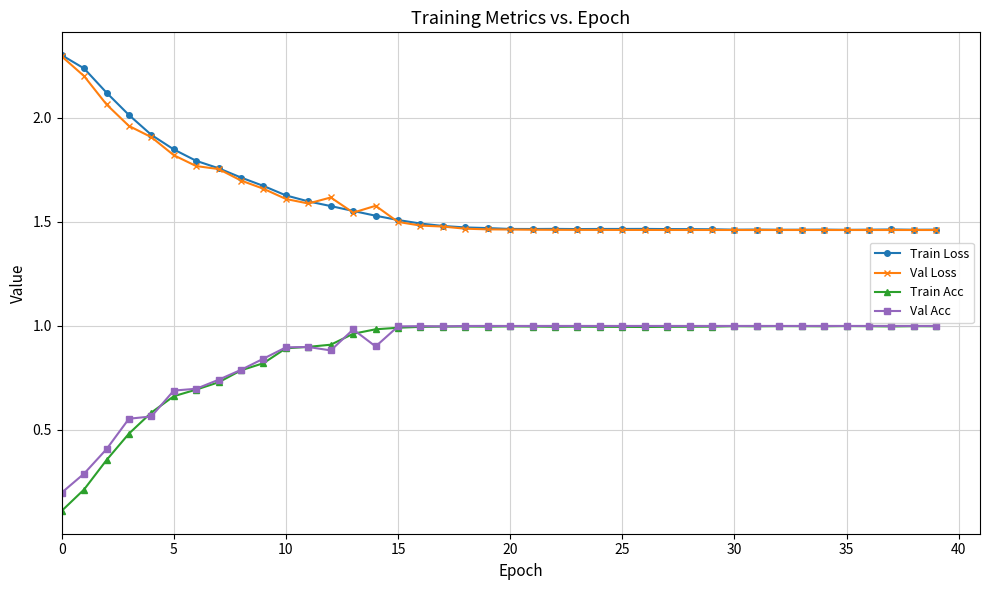

What is the maximum value for Train Loss?

2.3